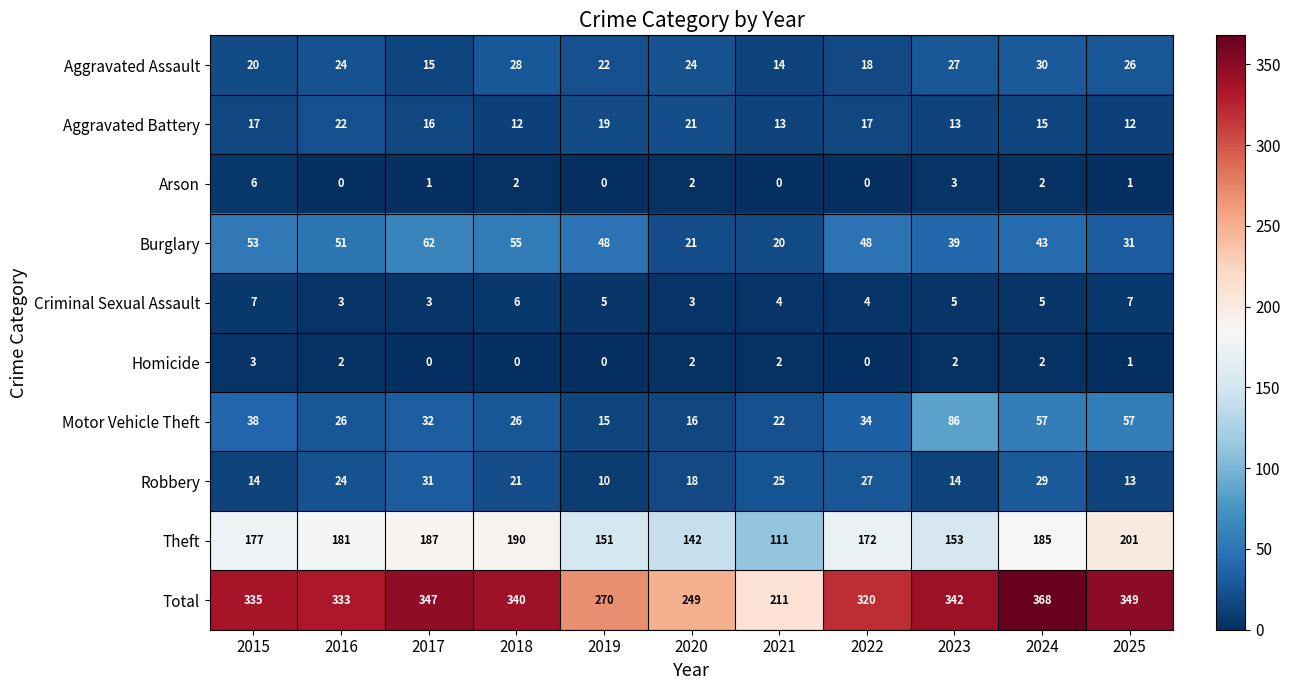

The Motor Vehicle Theft series shows 86 at 2023. True or false?

True